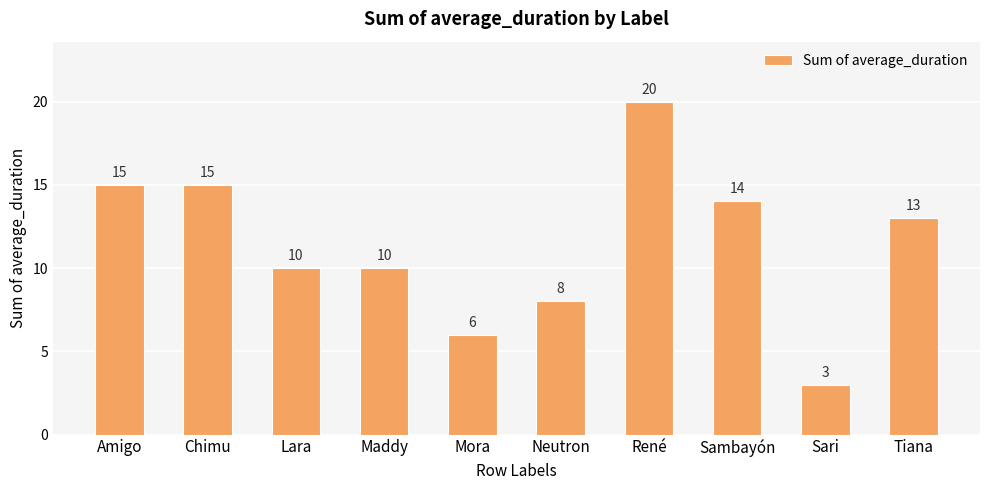

What position from the left is Maddy?

4